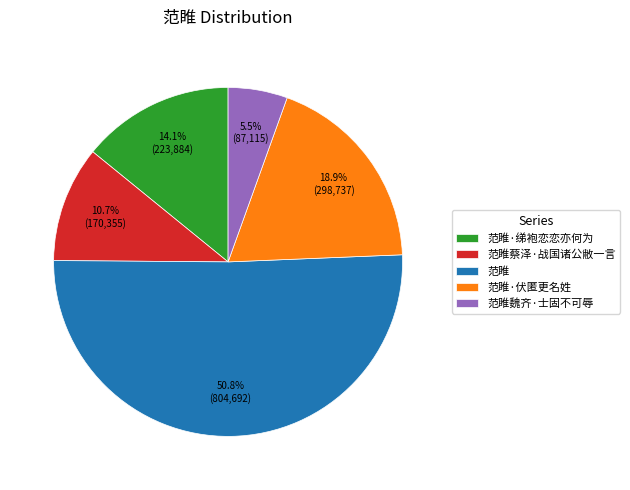

The 范睢 slice represents 36% of the pie. True or false?

False